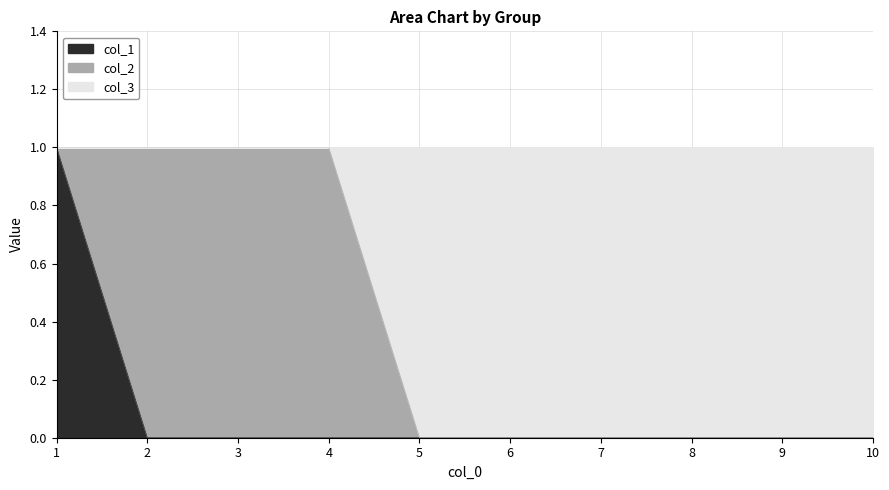

At which category is the sum across all series the highest?

1